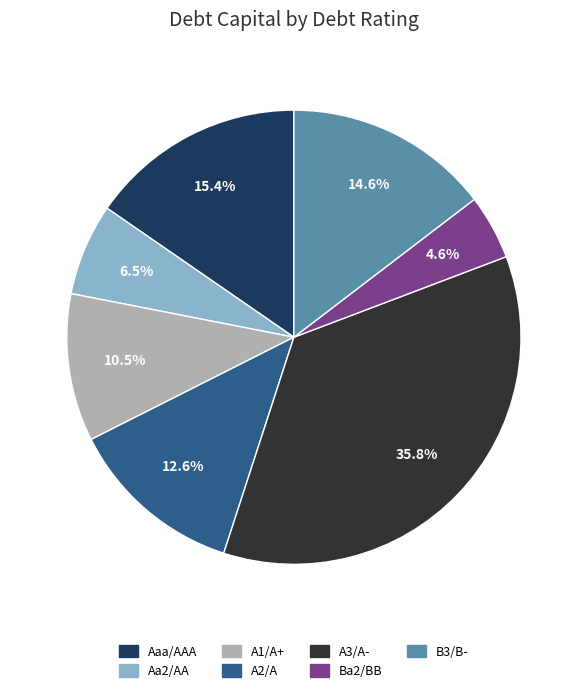

What is the total percentage of Aa2/AA and Aaa/AAA?

21.9%